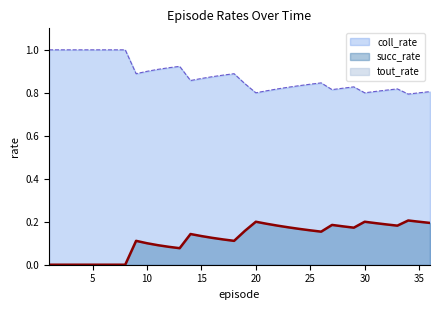

Which series has the largest total across all categories?

coll_rate